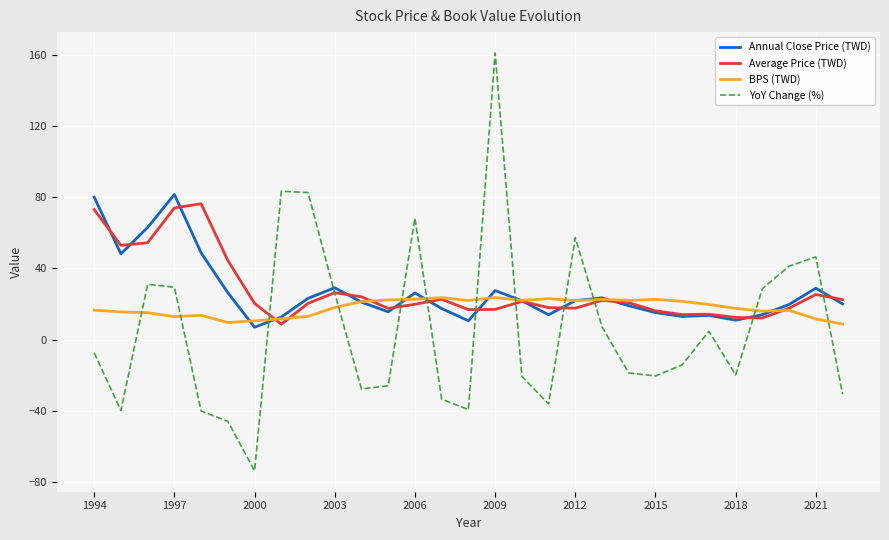

How many values in YoY Change (%) are below zero?

16